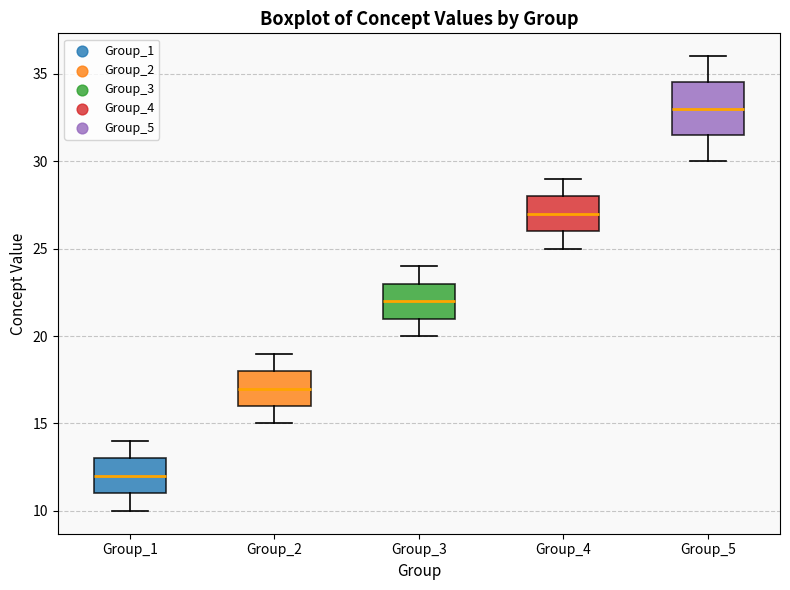

Reading left to right, transcribe this box plot: for each box, give where its median line is, the range the box spans, and where its two whiskers end, as read against the y-axis. The values are not printed on the chart, so give them approximately, as read against the axis.

Group_1: median 12.0, box 11.0 to 13.0, whiskers 10.0 to 14.0
Group_2: median 17.0, box 16.0 to 18.0, whiskers 15.0 to 19.0
Group_3: median 22.0, box 21.0 to 23.0, whiskers 20.0 to 24.0
Group_4: median 27.0, box 26.0 to 28.0, whiskers 25.0 to 29.0
Group_5: median 33.0, box 31.5 to 34.5, whiskers 30.0 to 36.0